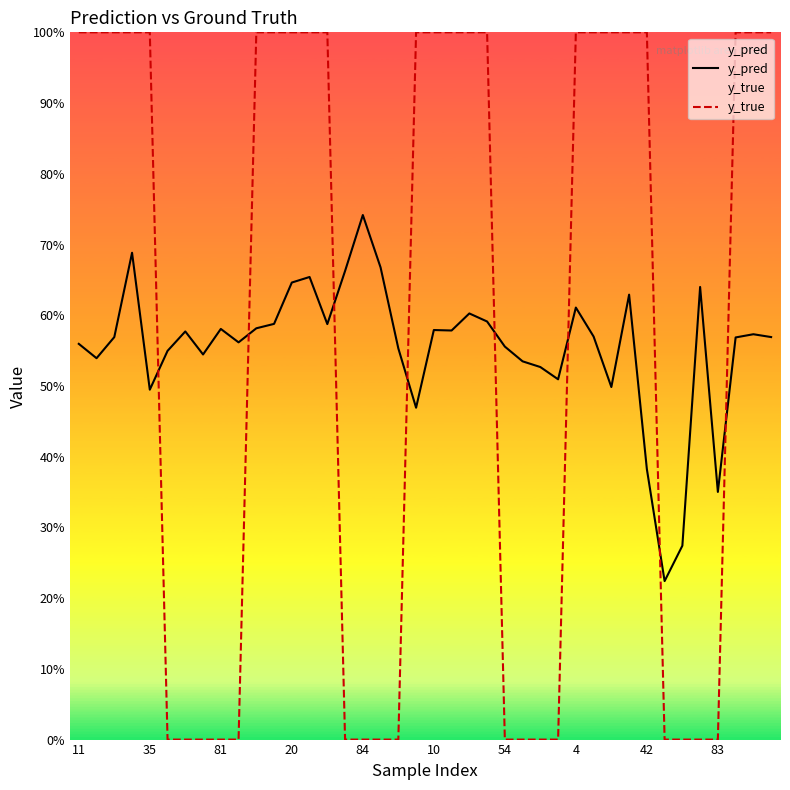

Does the chart display data point markers on the line(s)?

No